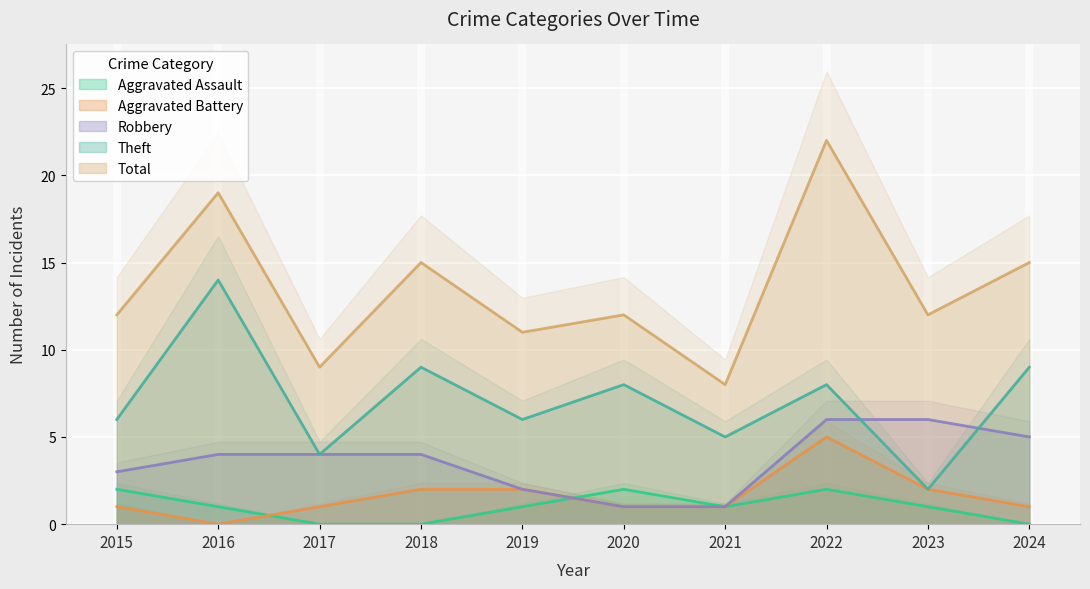

How many interior local peaks does the Aggravated Battery series have?

1